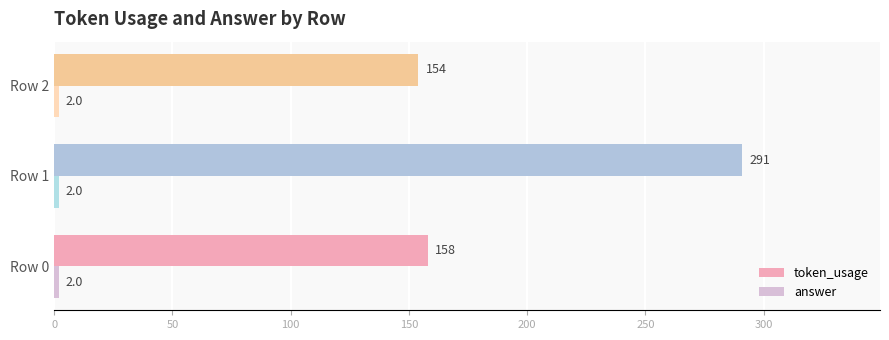

At which label is token_usage closest to 222?

Row 0